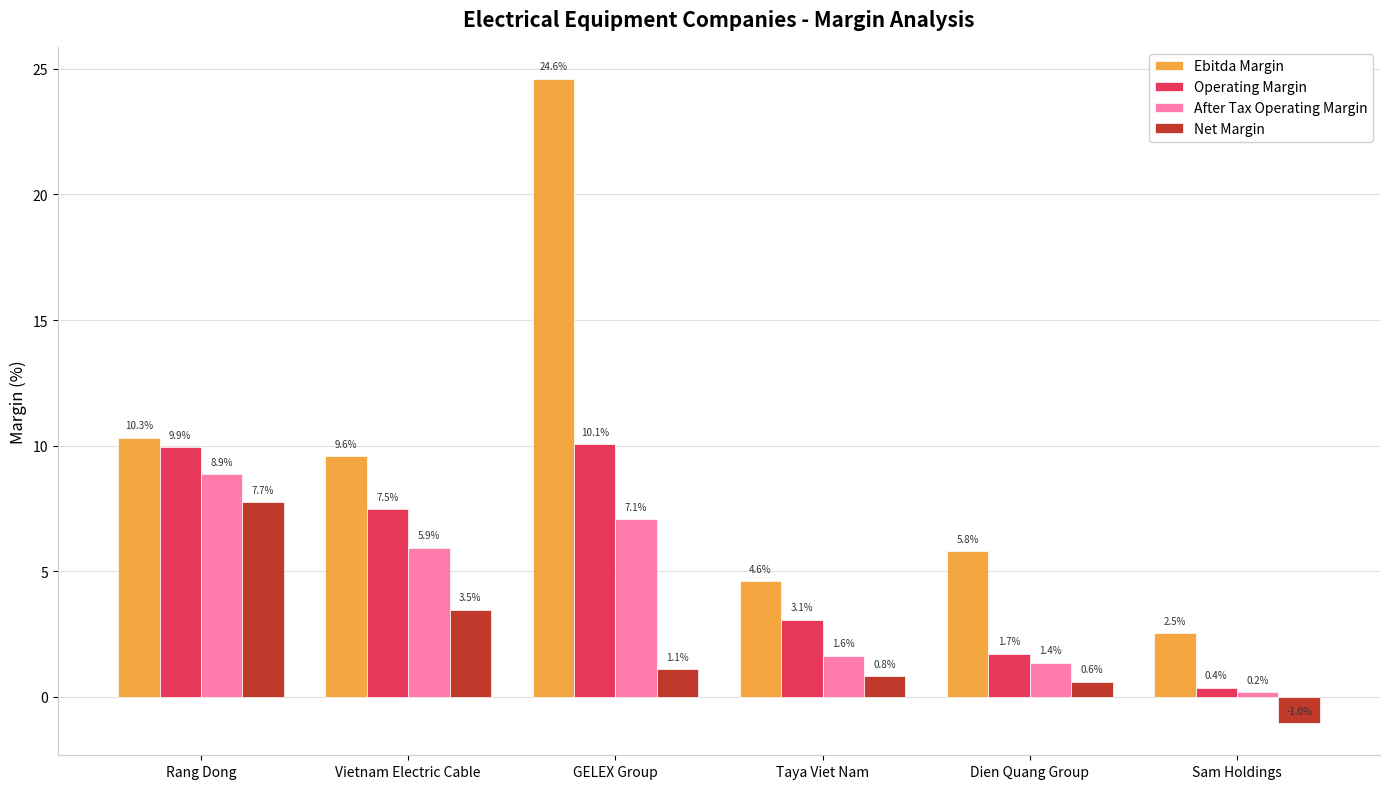

What is the sum of all Net Margin values?

12.7